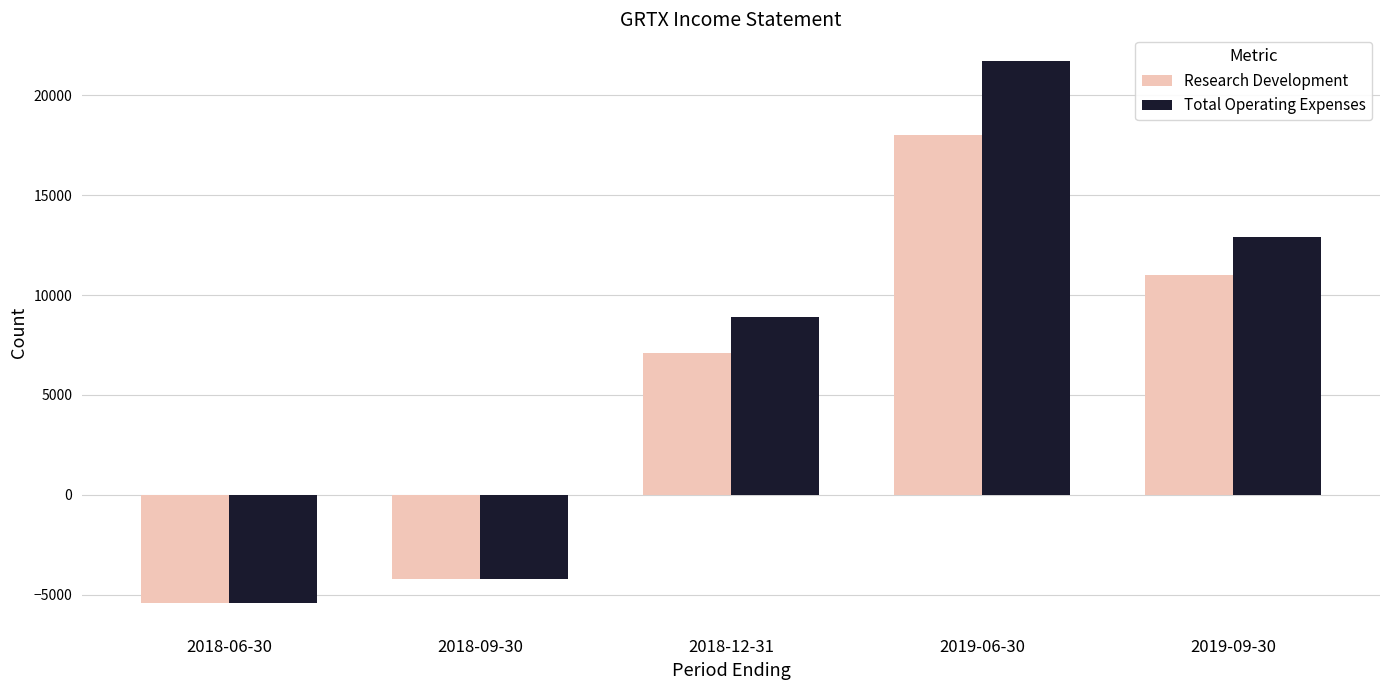

What is the total value across all series at 2018-06-30?

-10800